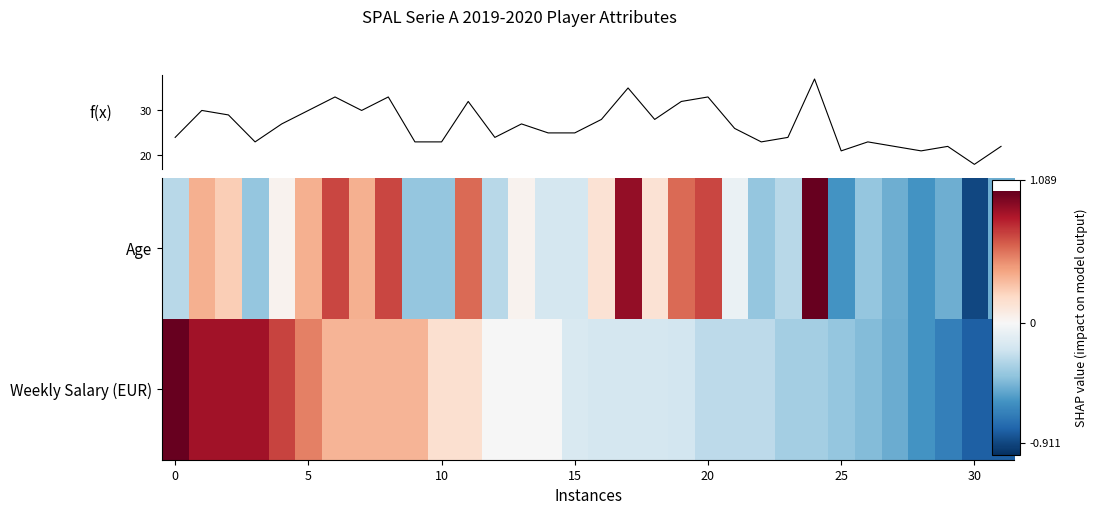

Which series changed the most between 11 and 17?

Age profile